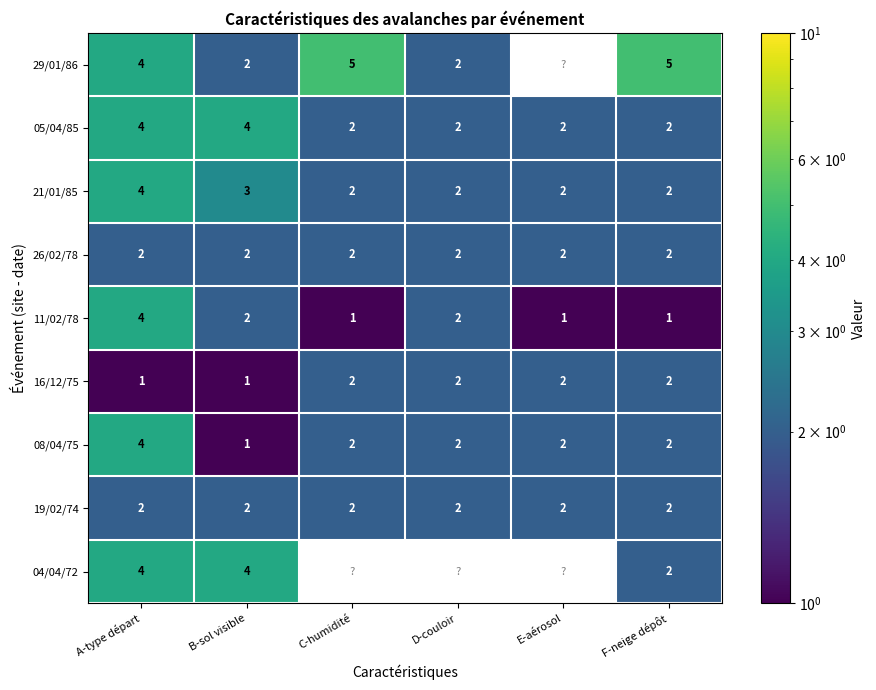

The 26/02/78 series shows 2 at F-neige dépôt. True or false?

True